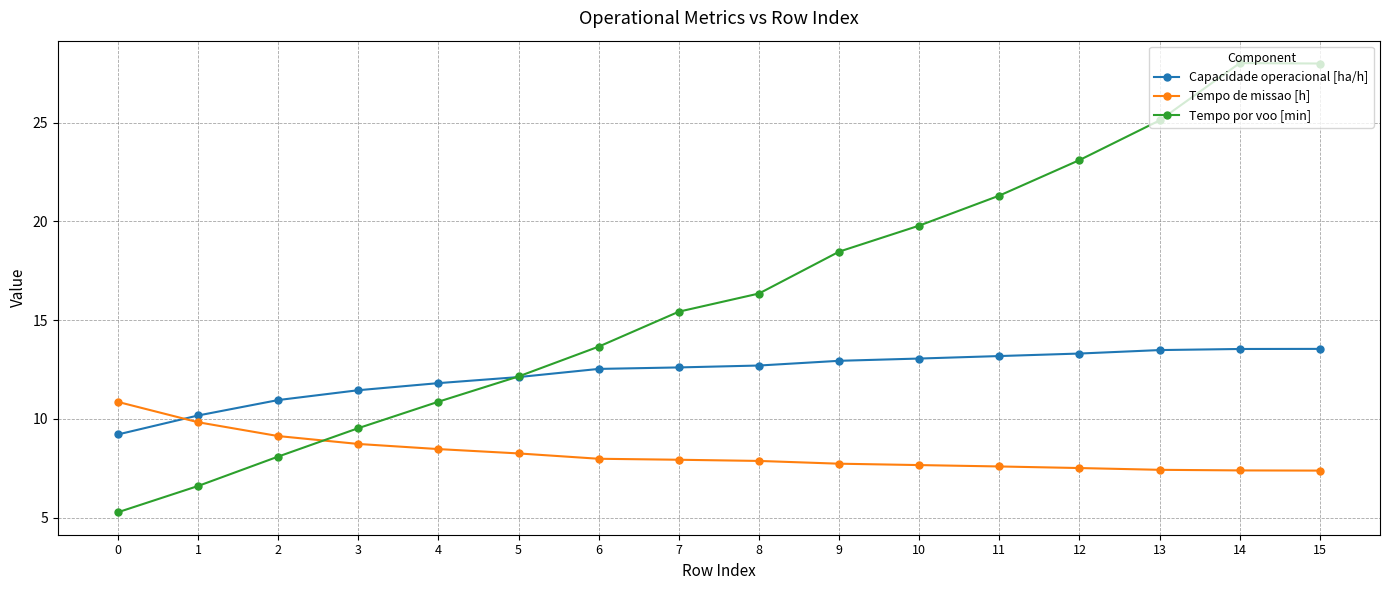

What are all the series names shown in the legend?

Capacidade operacional [ha/h], Tempo de missao [h], Tempo por voo [min]